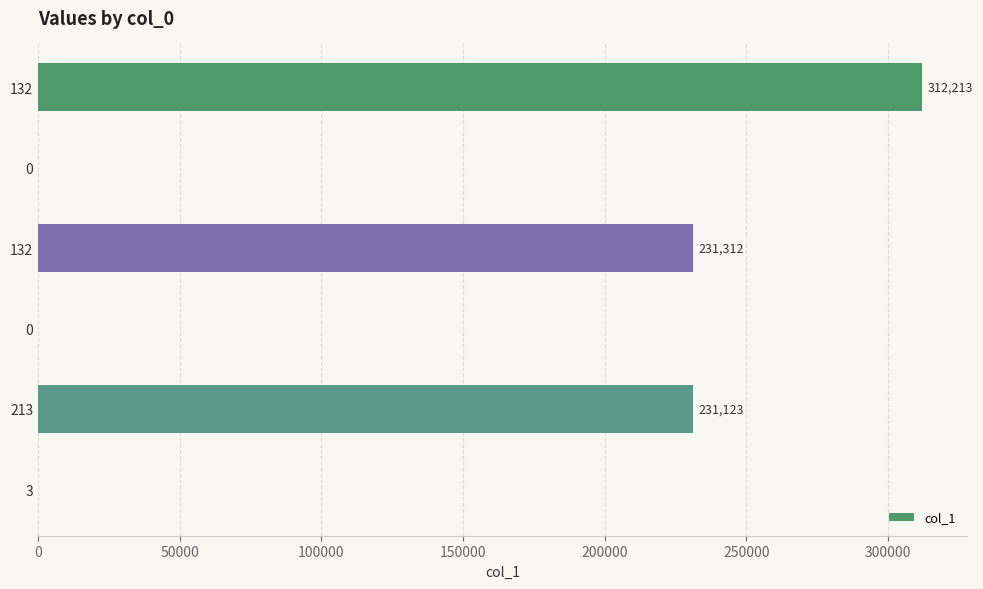

What is the sum of all values?

774648